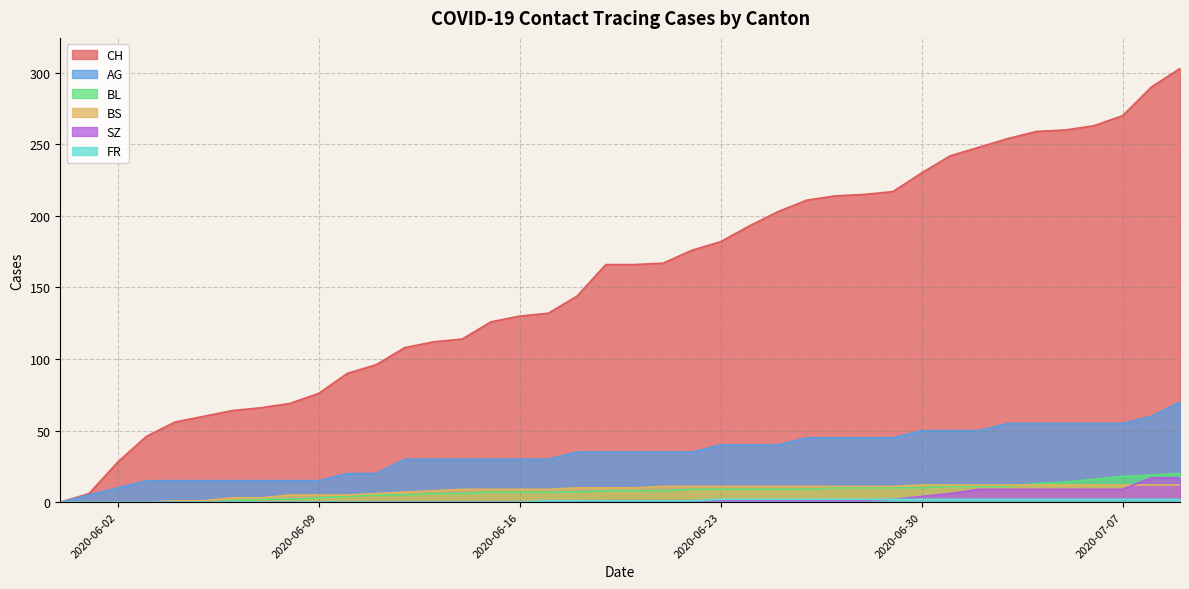

At 2020-07-09, list the series in order from largest to smallest.

CH, AG, BL, SZ, BS, FR